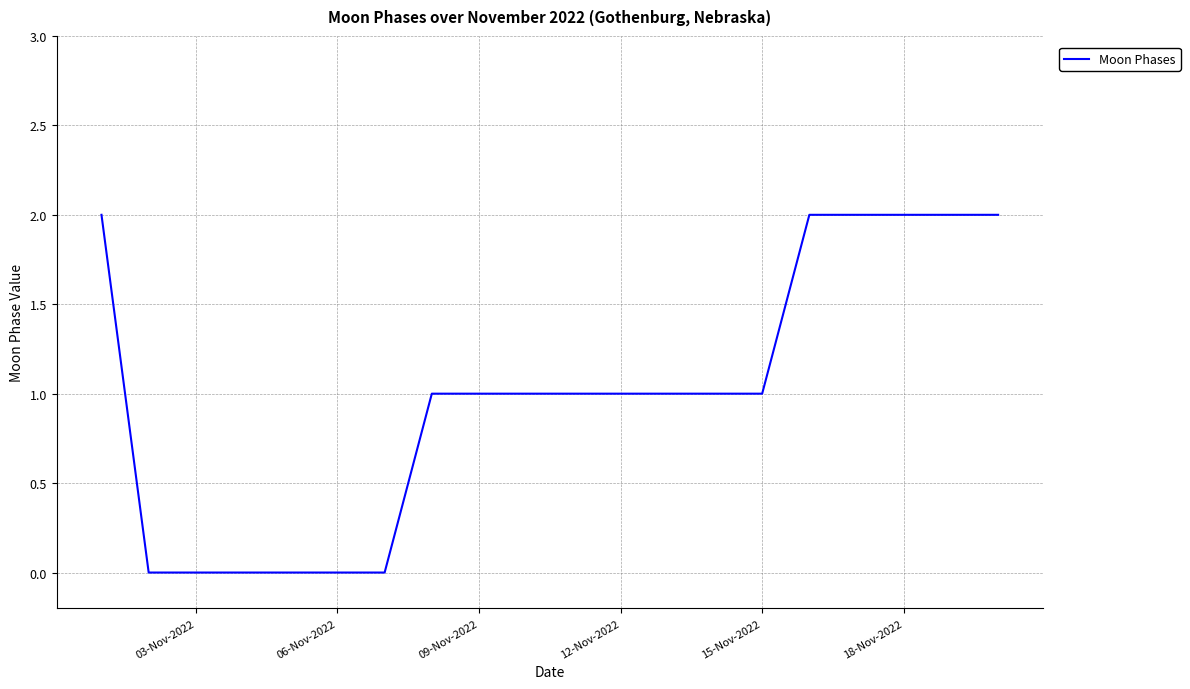

What is the sum of all values?

20